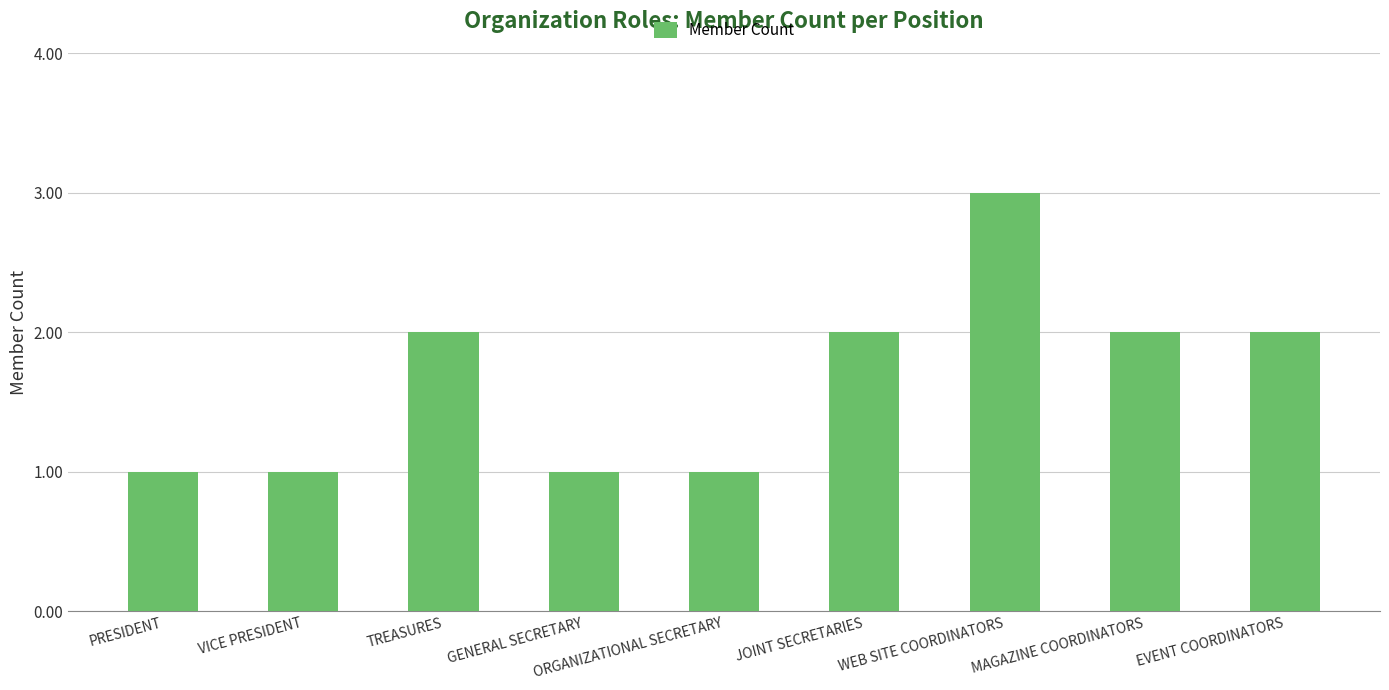

What is the sum of all values?

15